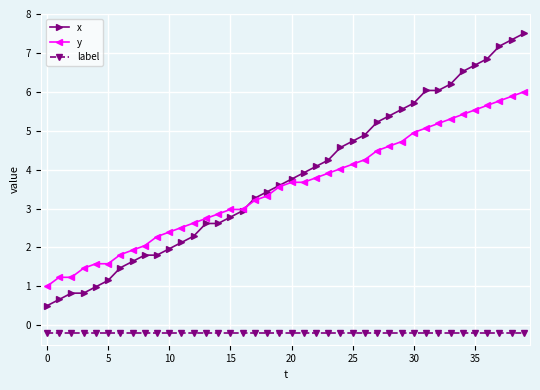

What is the highest value of the y series?

6.0